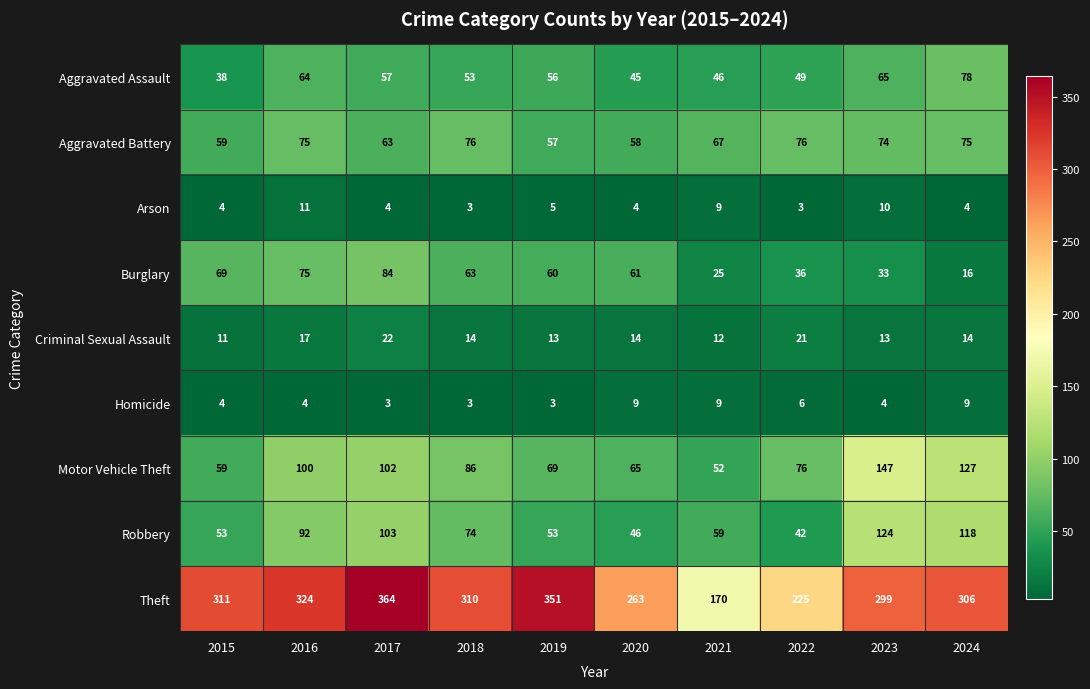

What is the difference between the Aggravated Assault values at 2017 and 2020?

12